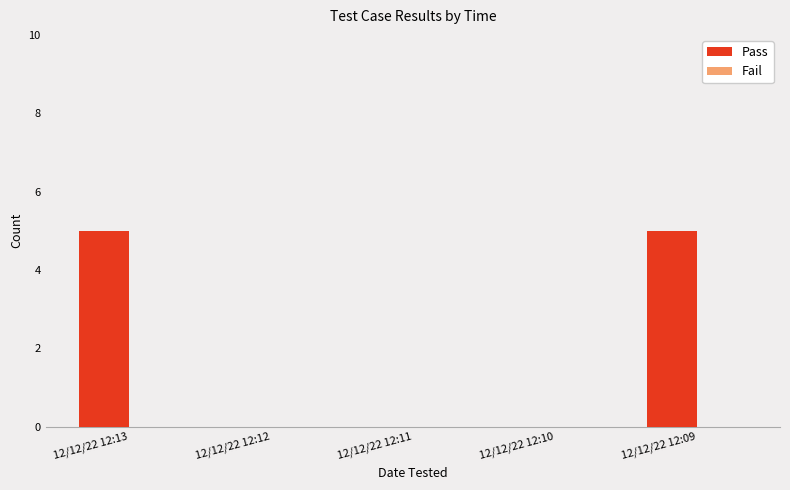

The chart shows a value of 0 at 12/12/22 12:11. True or false?

True